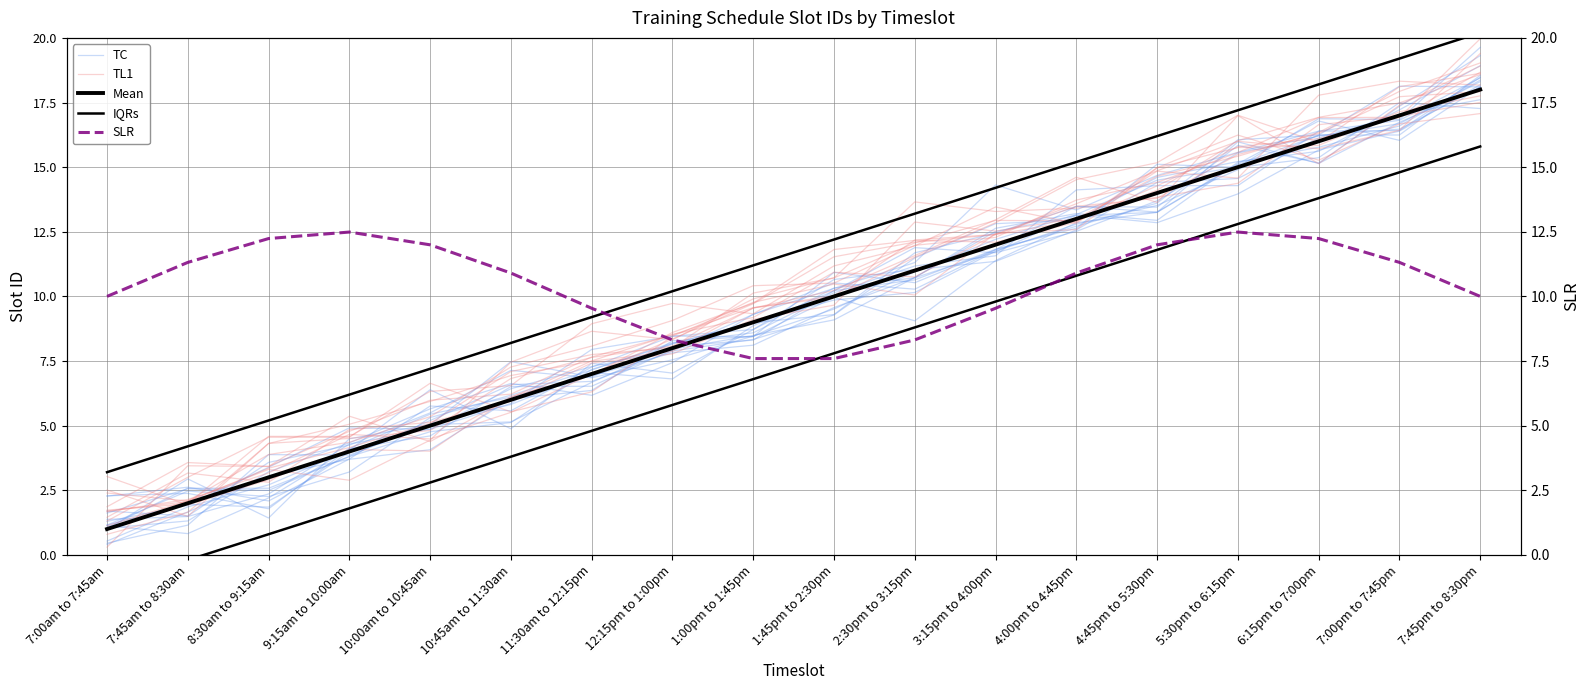

Read the TL1 value at 9:15am to 10:00am.

4.5